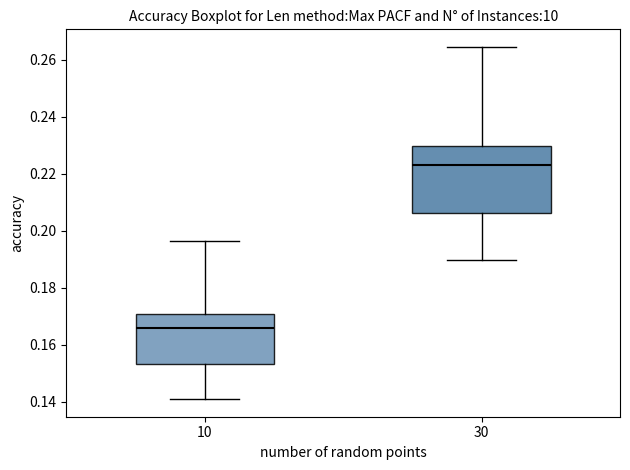

Reading left to right, read every box against the y-axis: the position of its median line, the range the box covers, and the ends of its whiskers. The values are not printed on the chart, so give them approximately, as read against the axis.

10: median 0.166, box 0.154 to 0.170, whiskers 0.140 to 0.196
30: median 0.224, box 0.206 to 0.230, whiskers 0.190 to 0.264